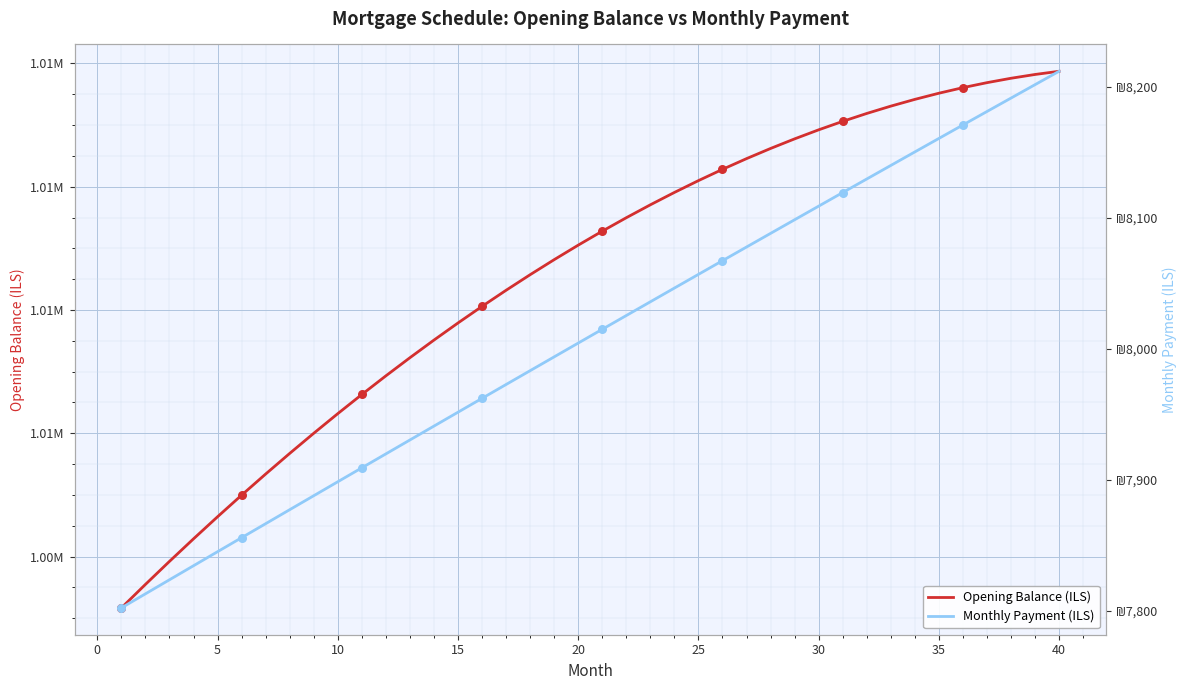

At how many categories does at least one series exceed 752803?

40